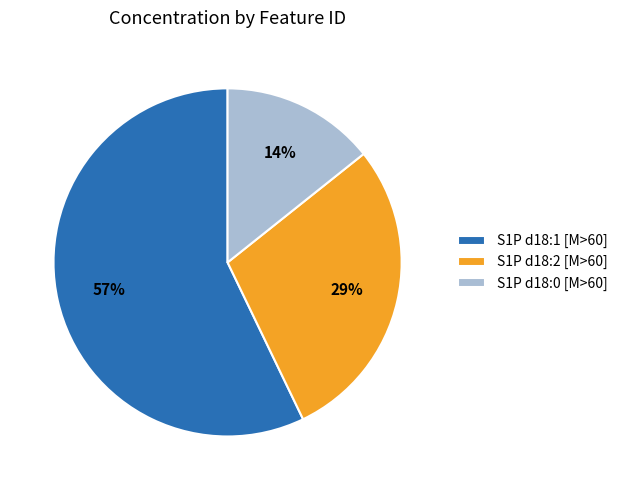

How many segments does this pie chart have?

3